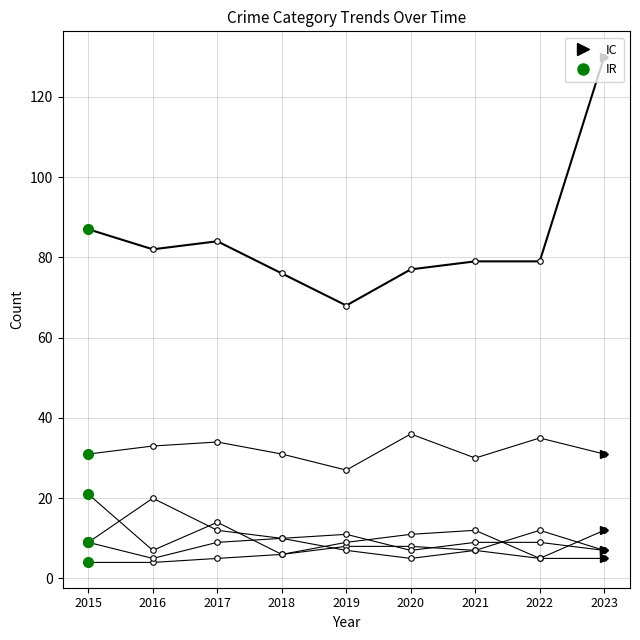

What is the spread (max minus min) of values at 2022?

74